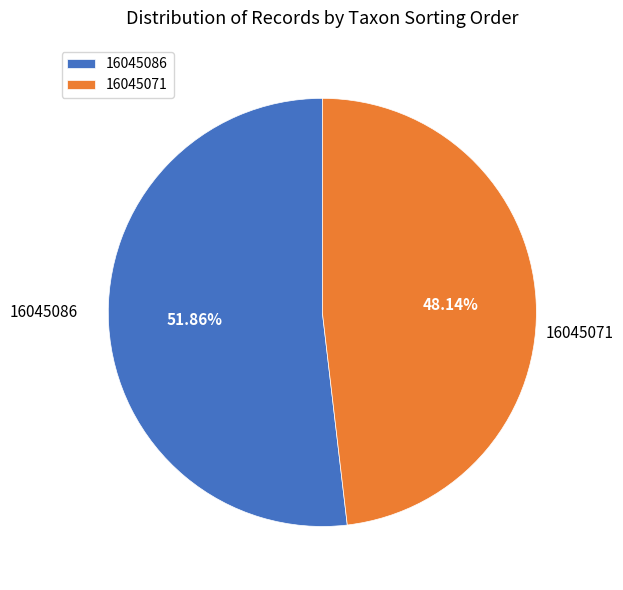

Which category accounts for the majority?

16045086